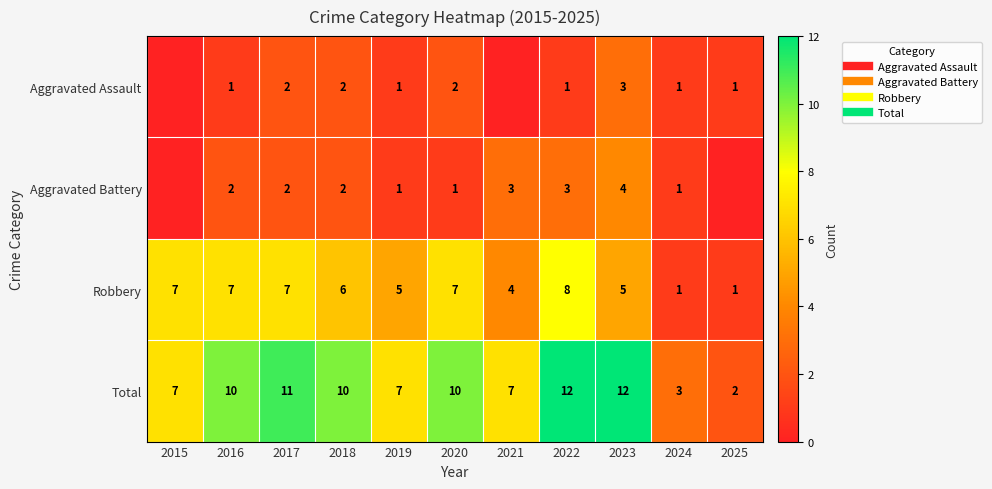

Between 2019 and 2020, which series saw the biggest shift?

Total